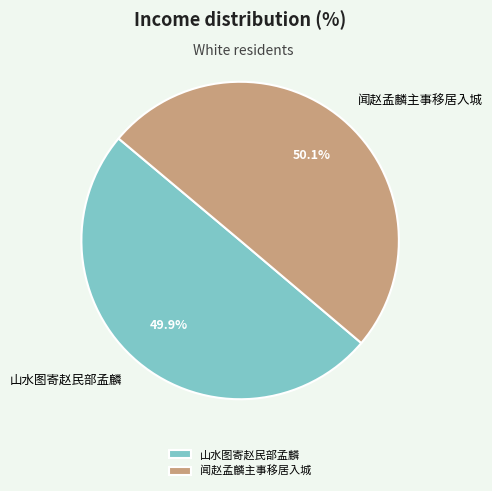

Approximately how many times larger is the value at 闻赵孟麟主事移居入城 compared to 山水图寄赵民部孟麟?

1.0